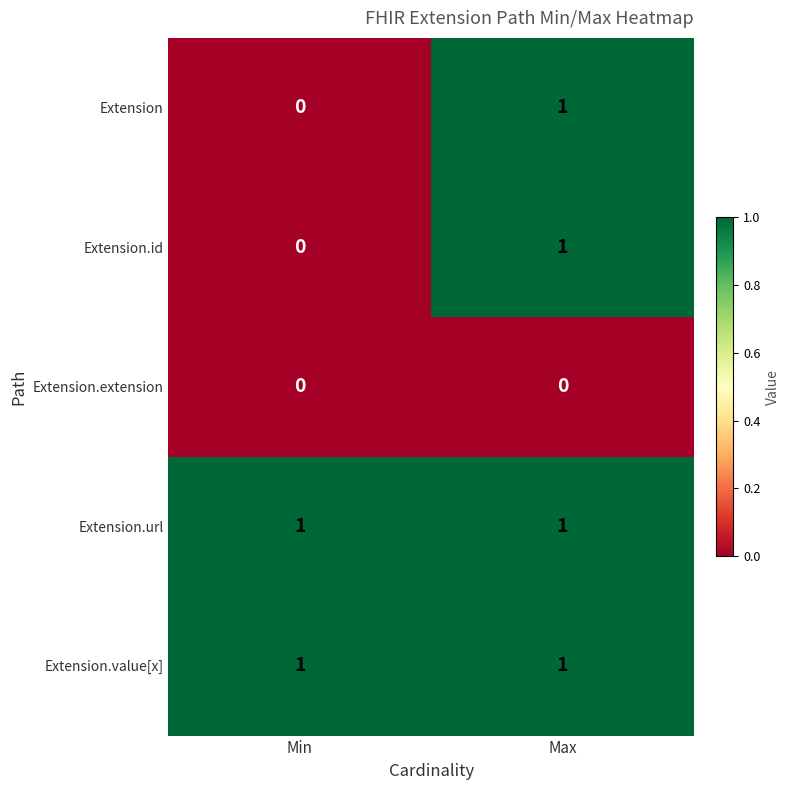

Is the value of Extension.url at Max greater than the value of Extension.extension at Min?

Yes